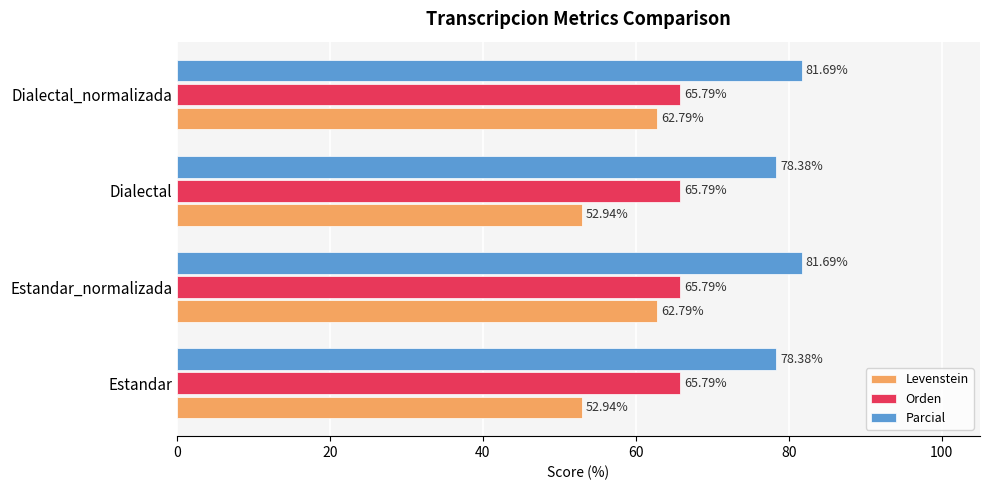

What is the total value across all series at Estandar_normalizada?

210.3